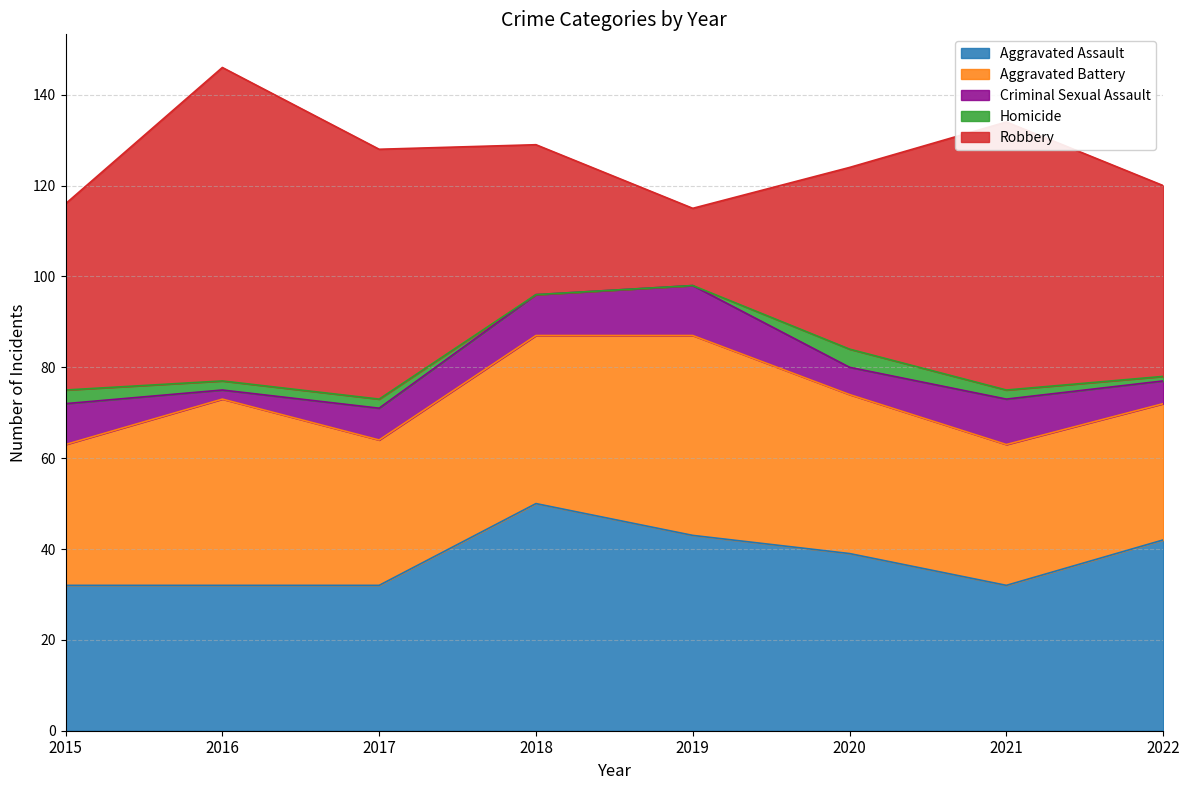

At which category does Aggravated Battery reach its first local peak?

2016